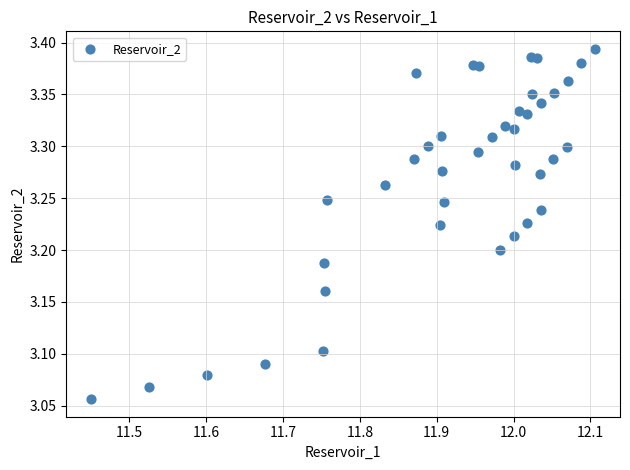

What is the range of Y values (max minus min)?

0.3